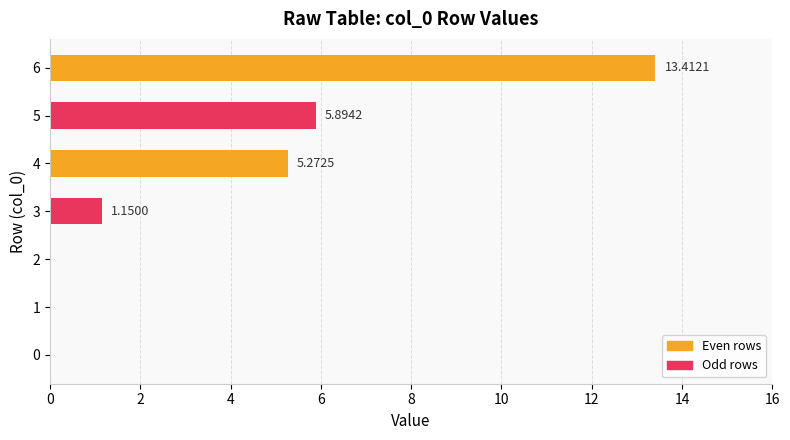

What is the change in value from 0 to 4?

+5.3